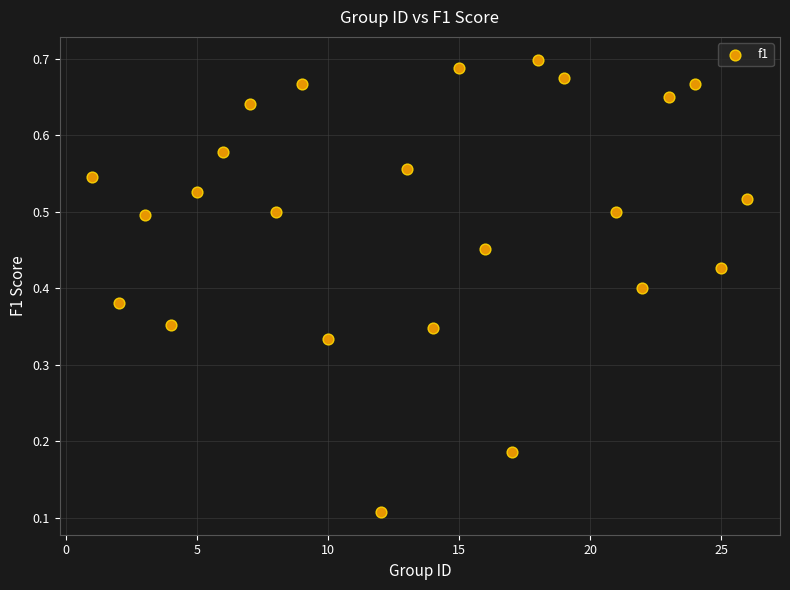

What is the range of X values (max minus min)?

25.0